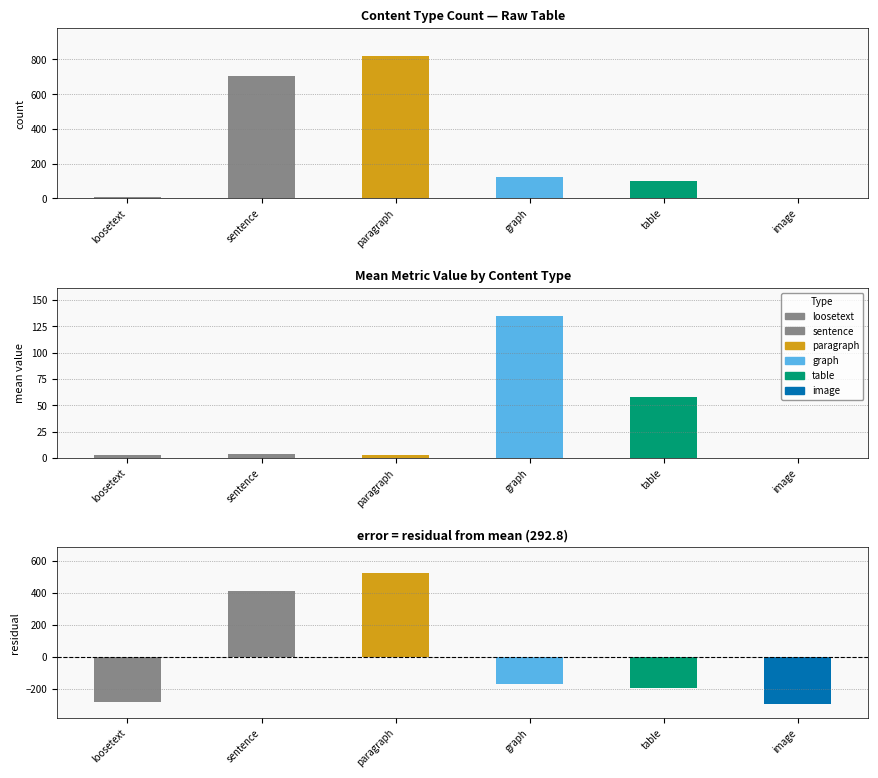

What is the label of the 2nd bar from the right?

table